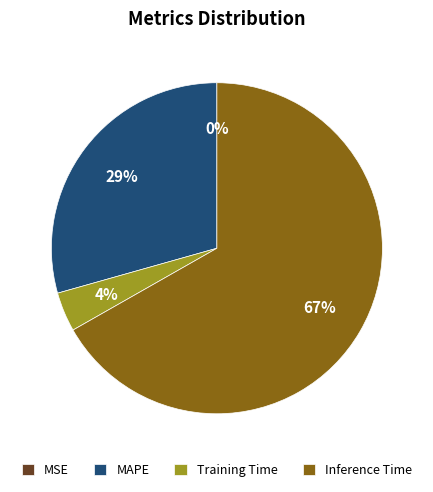

What is the largest slice in the pie chart?

Inference Time